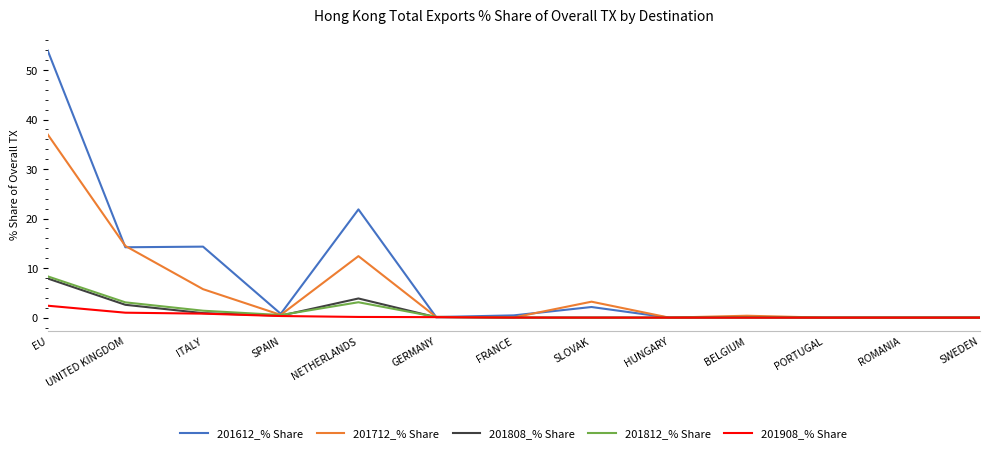

What is the sum of all 201812_% Share values?

16.7